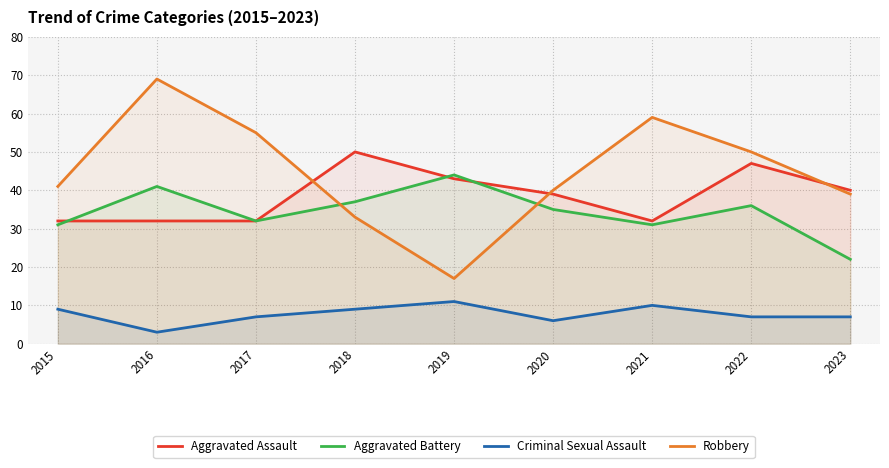

The Aggravated Battery series shows 60 at 2022. True or false?

False